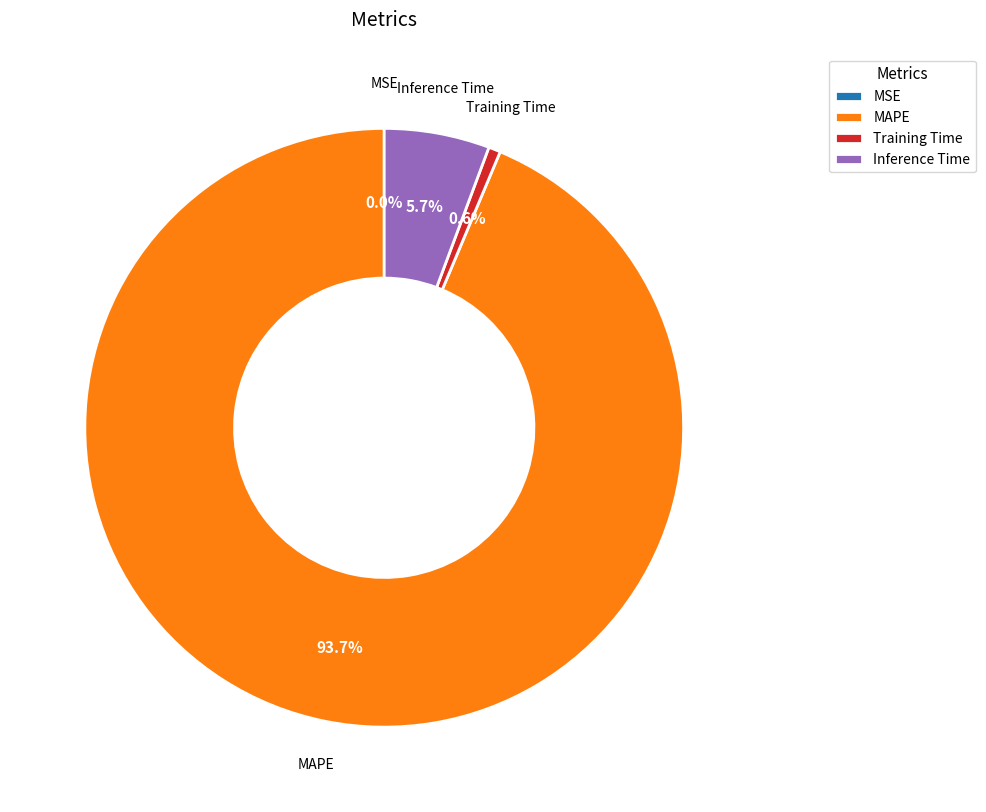

Which slice is the largest?

MAPE